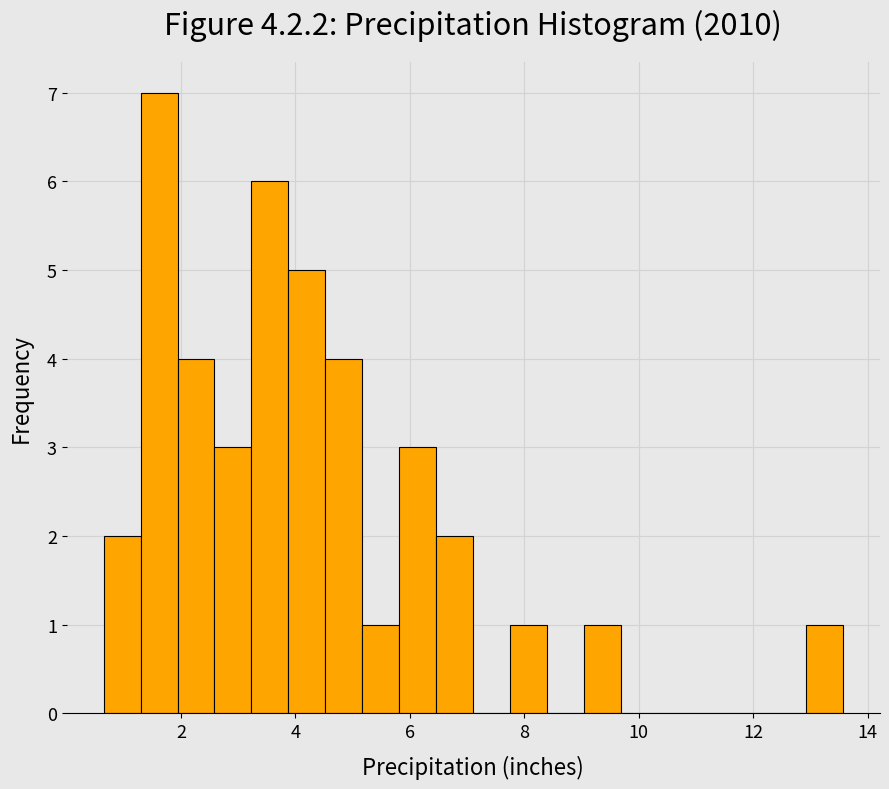

Read against the x-axis, roughly where is the centre of the tallest bar?

1.6